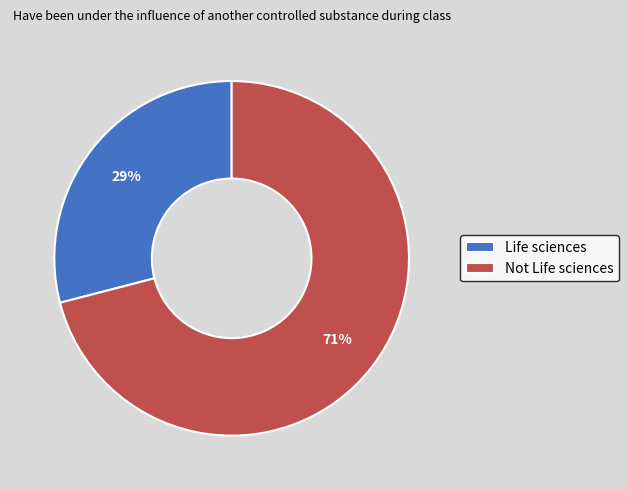

Do Life sciences and Not Life sciences together represent more than half of the pie?

Yes